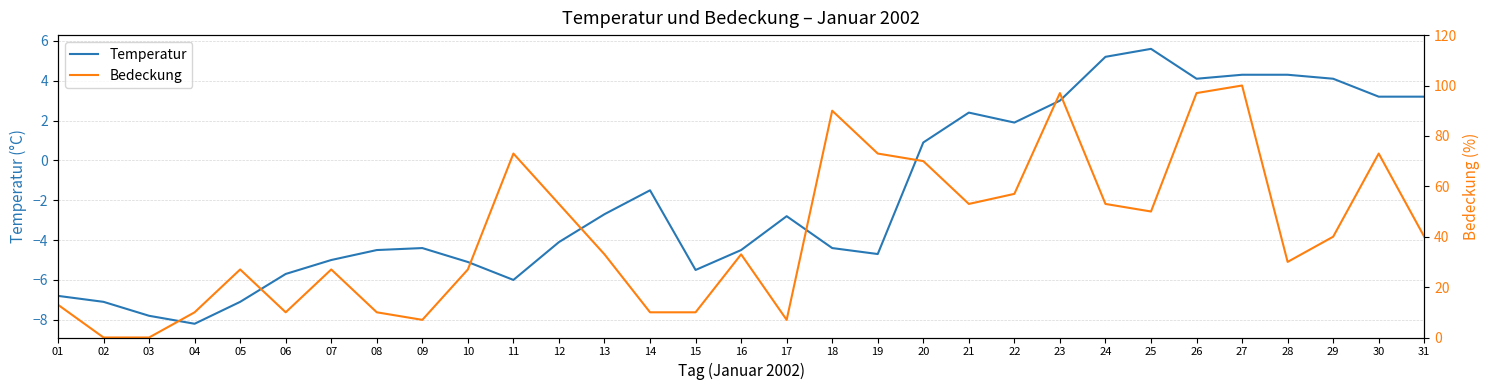

At which category is the sum across all series the highest?

27